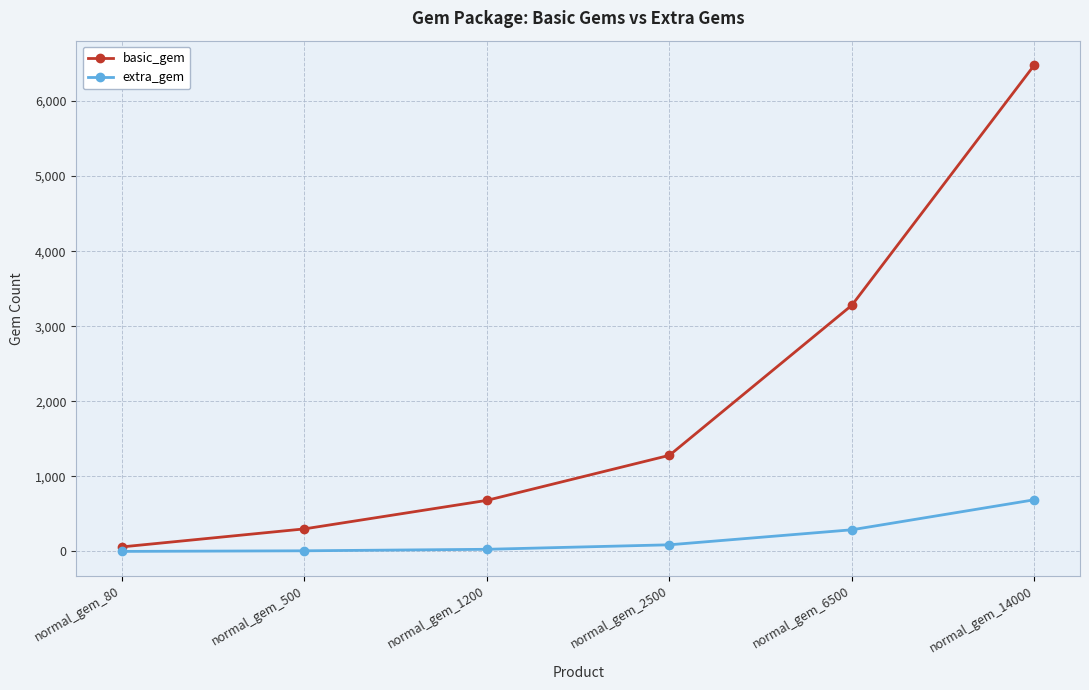

Rank the series by their average value, from lowest to highest.

extra_gem, basic_gem